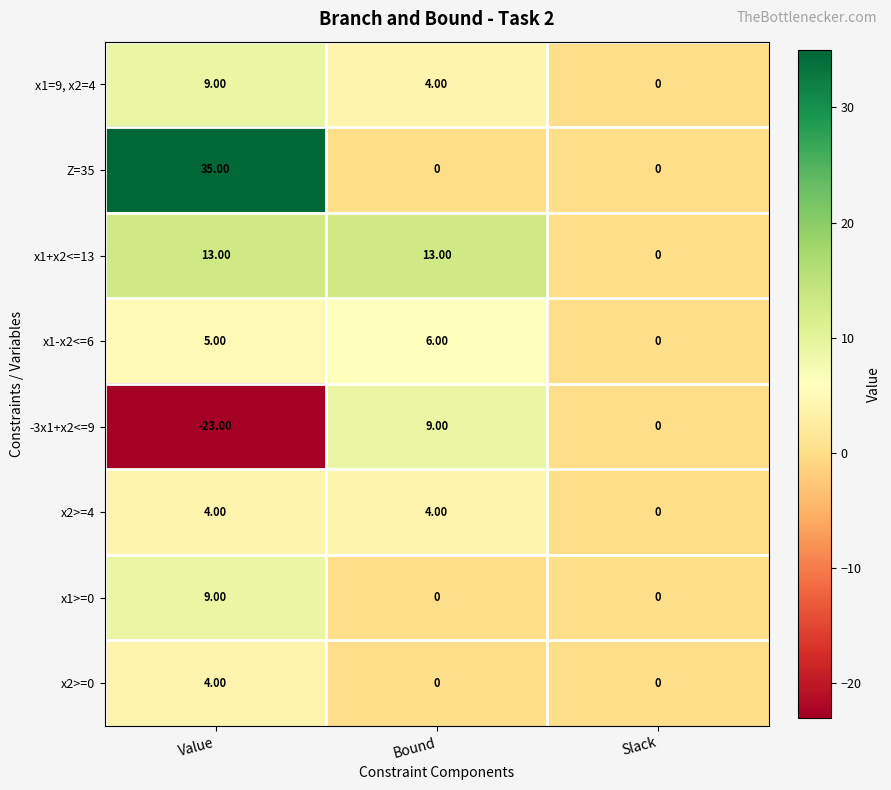

What is the sum of all Z=35 values?

35